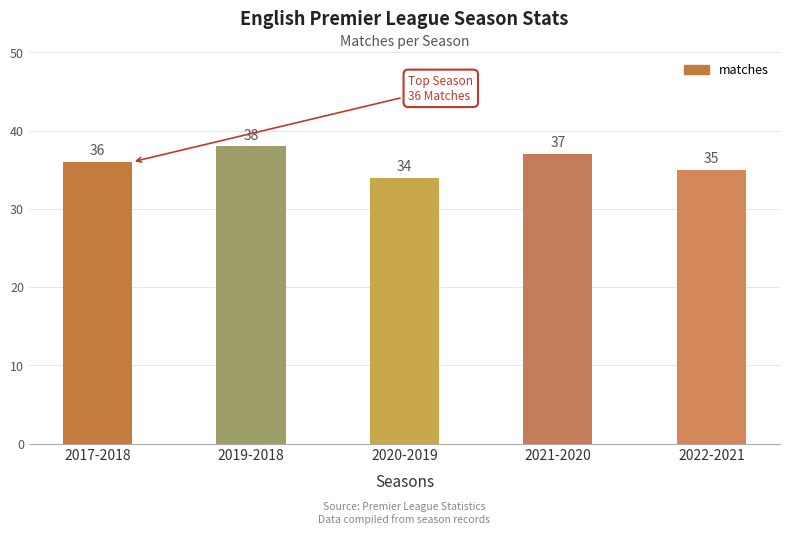

Are the bars horizontal?

No